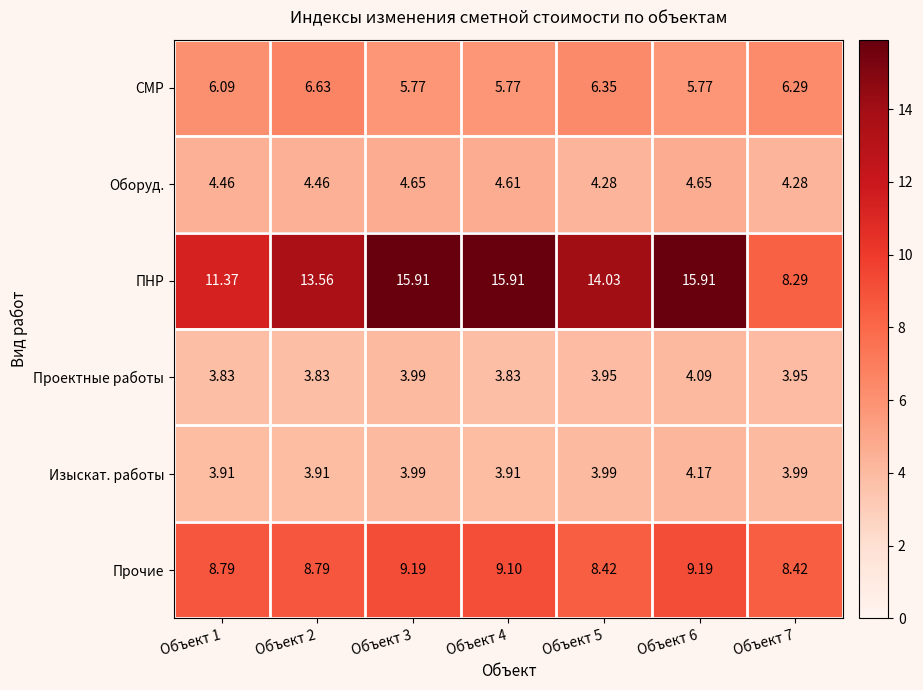

How many data points does each series have?

7